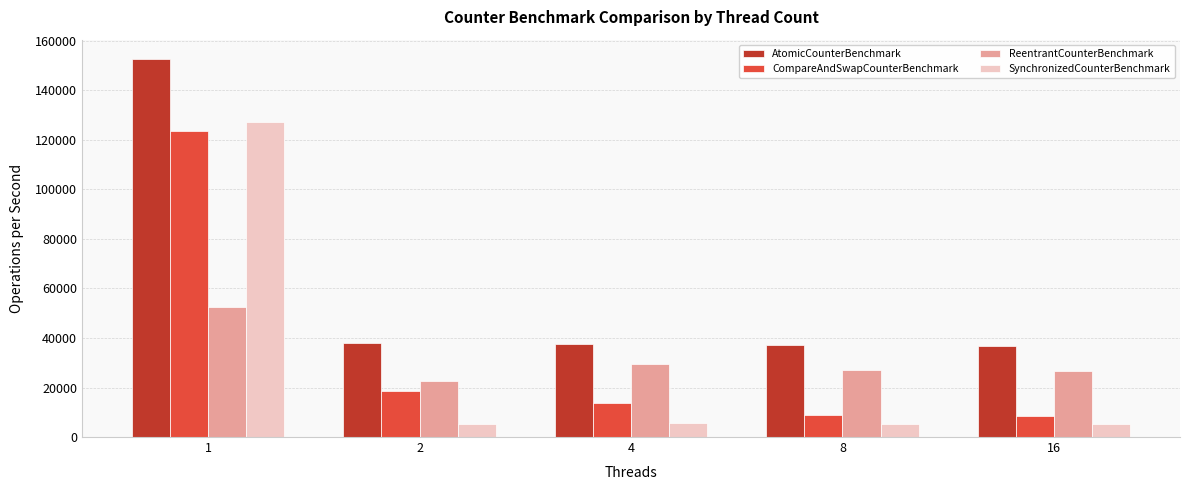

What is the spread (max minus min) of values at 2?

33035